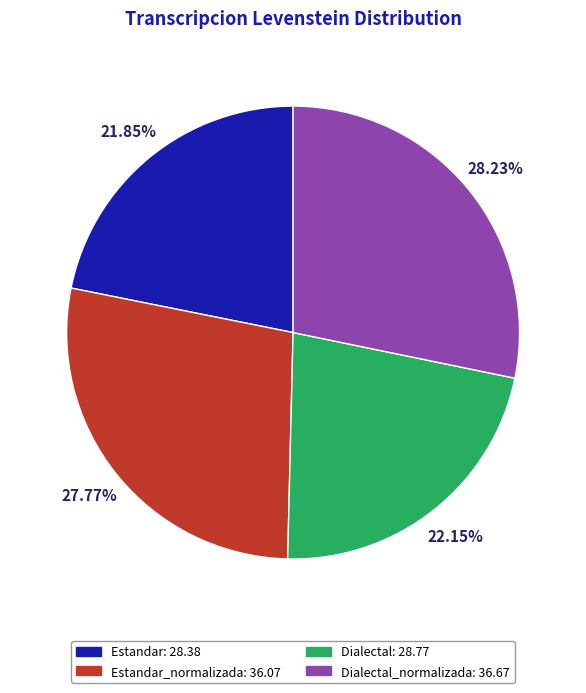

Is there a majority slice in this chart?

No